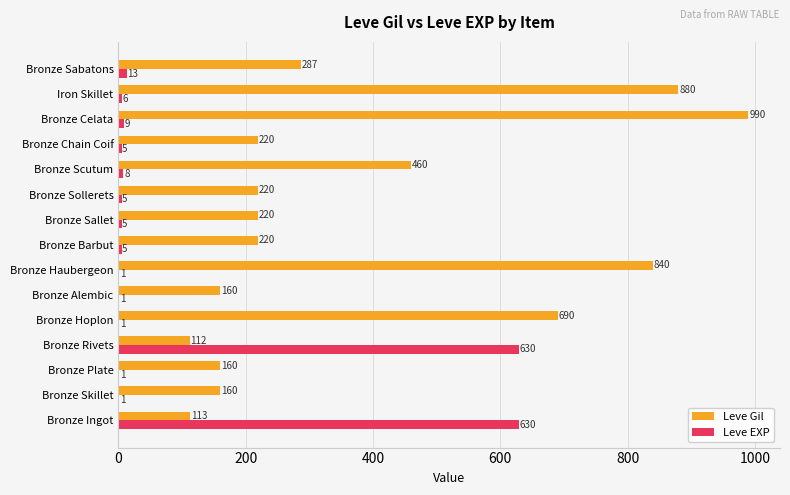

What is the greatest value displayed?

990